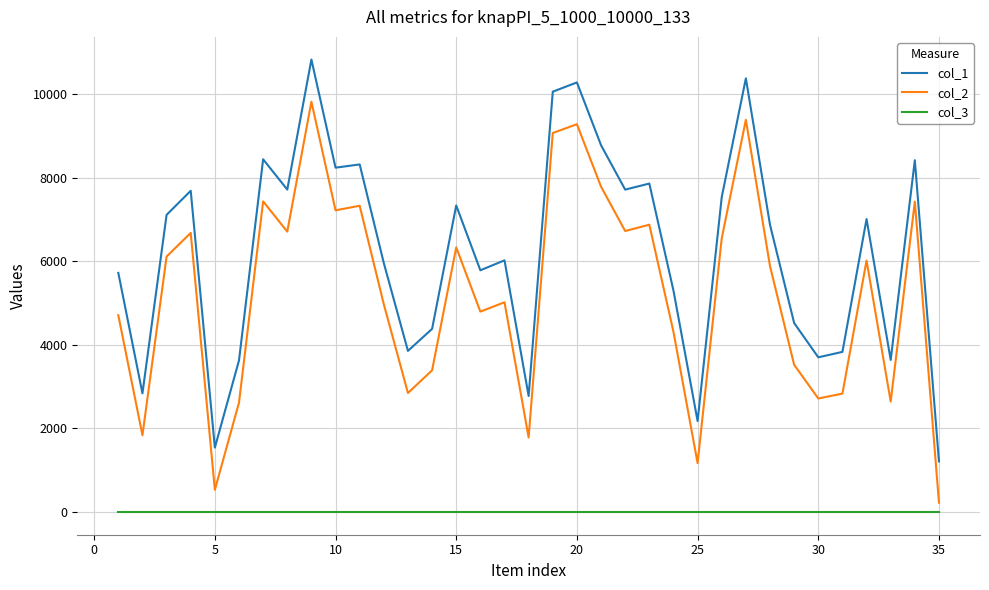

List the series in order of their overall mean, lowest first.

col_3, col_2, col_1